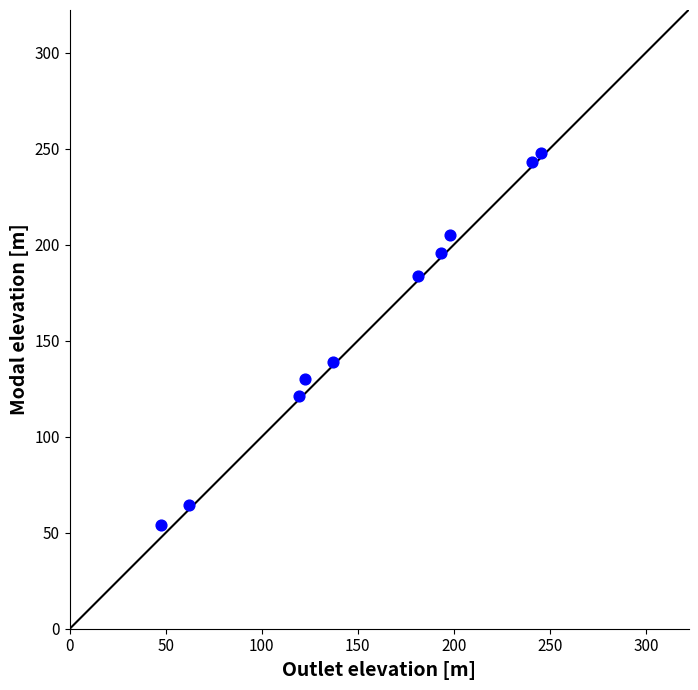

What Y value in the scatter plot is closest to 150?

139.0